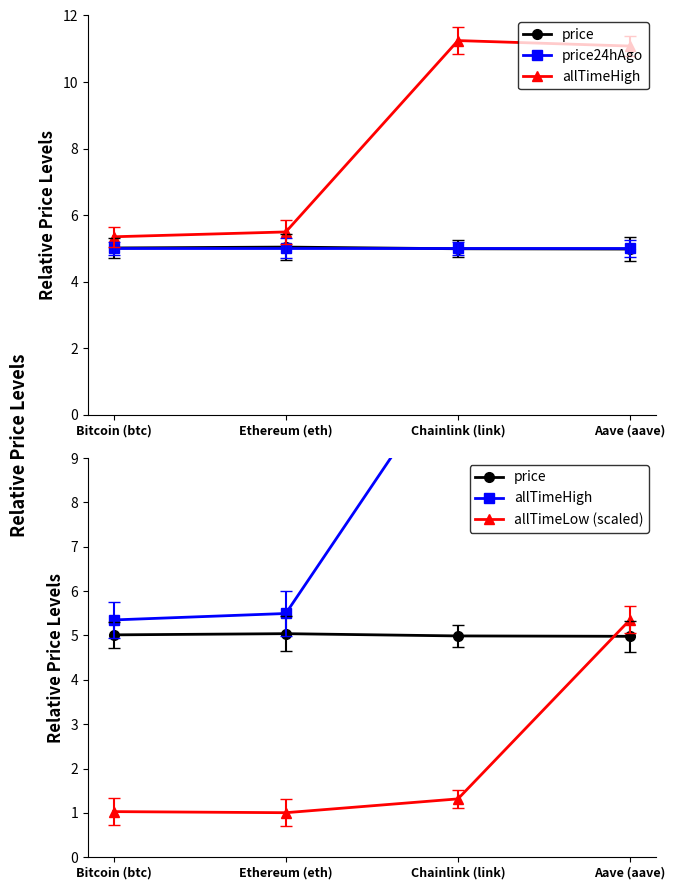

Between Bitcoin (btc) and Ethereum (eth), which series saw the biggest shift?

allTimeHigh